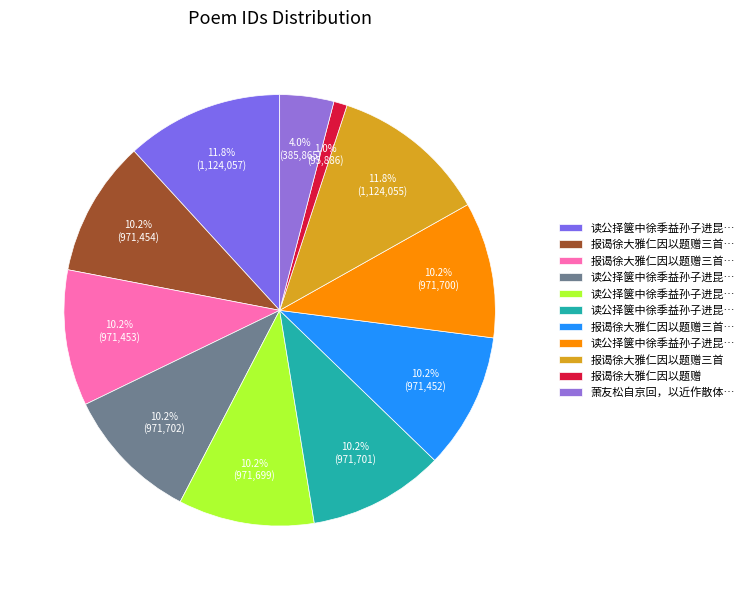

Does any single category account for the majority?

No